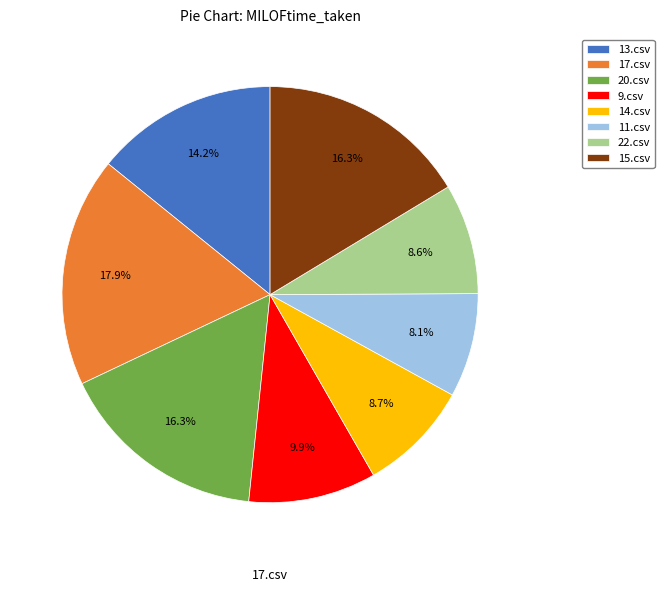

How much of the chart is everything except 22.csv?

91.4%